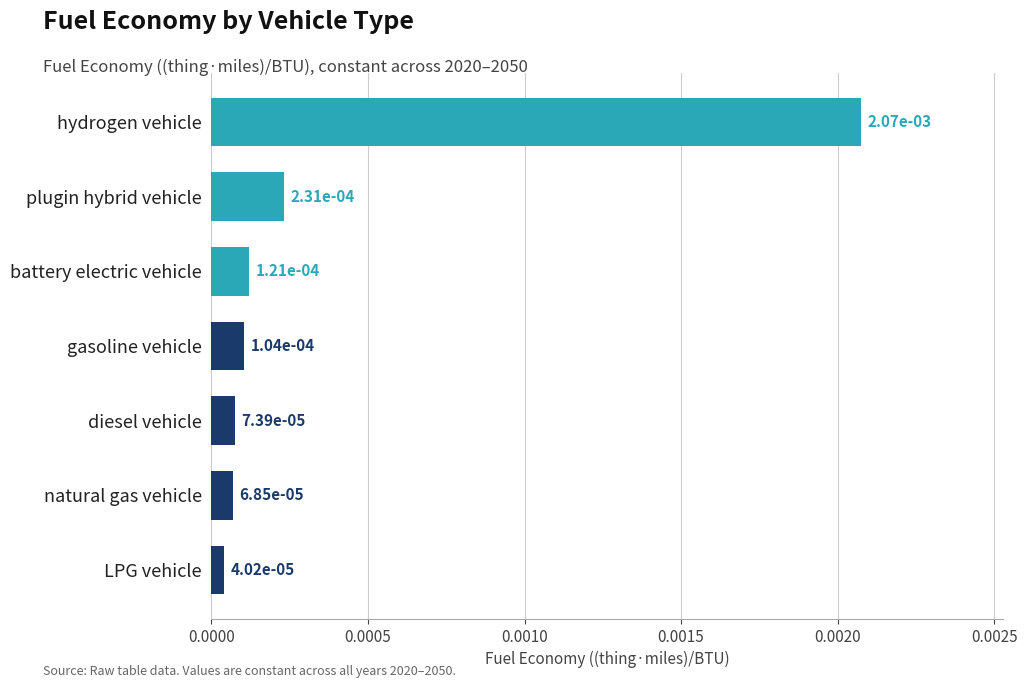

What position from the bottom is diesel vehicle?

3